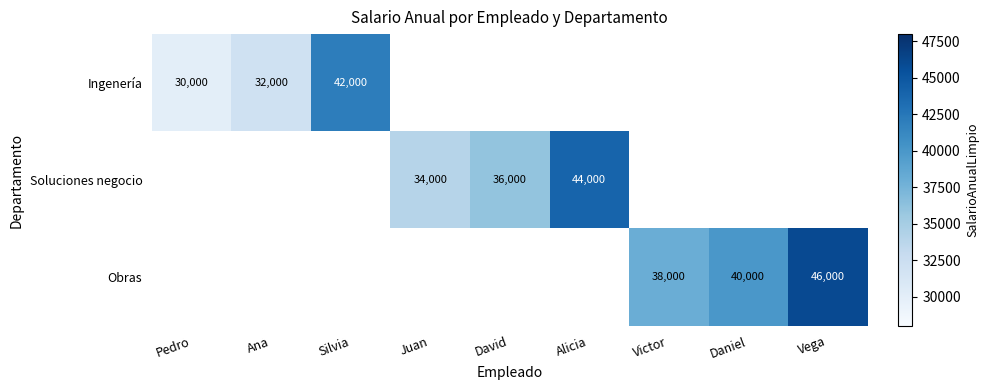

The Obras series shows 40000 at Daniel. True or false?

True